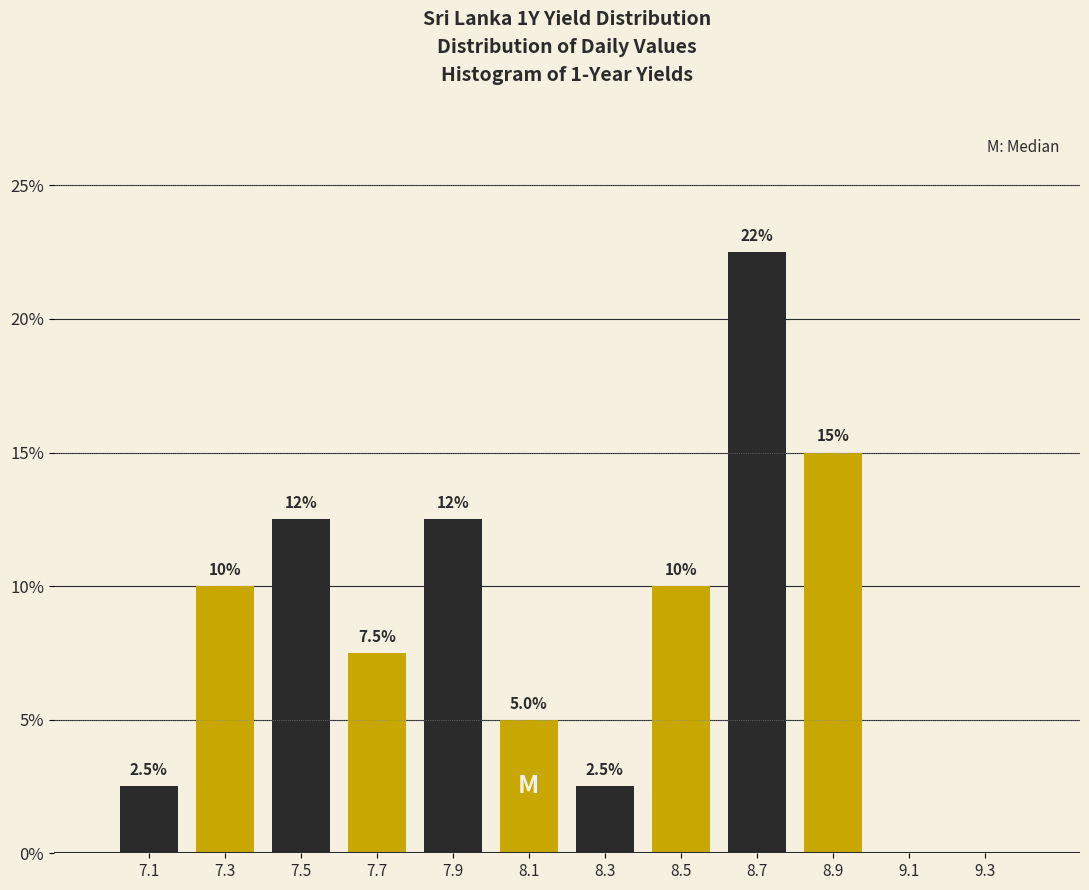

Which range on the x-axis has the tallest bar?

8.6 to 8.8